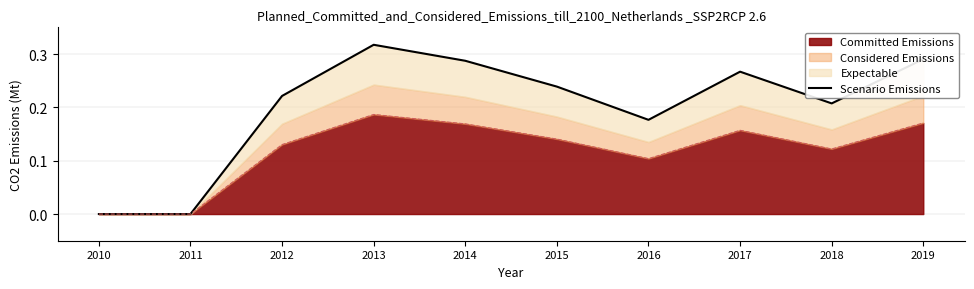

The chart shows a value of 0.3 at 2019. True or false?

True